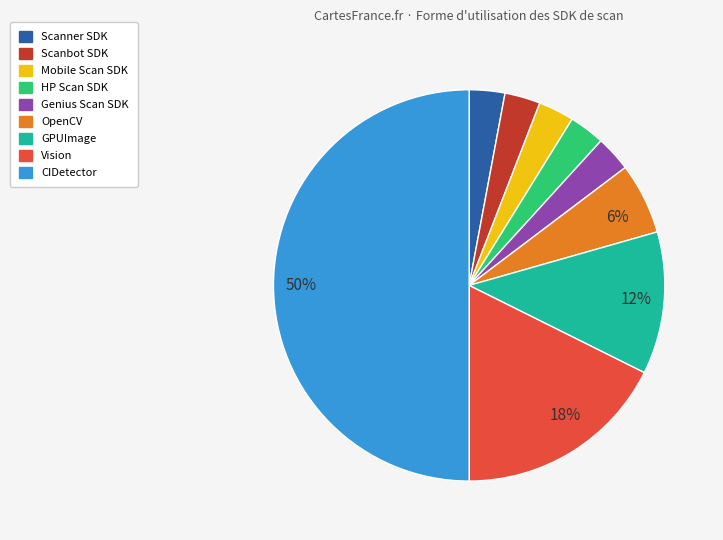

To the nearest percent, what is the difference between the largest and smallest slice percentages?

47%